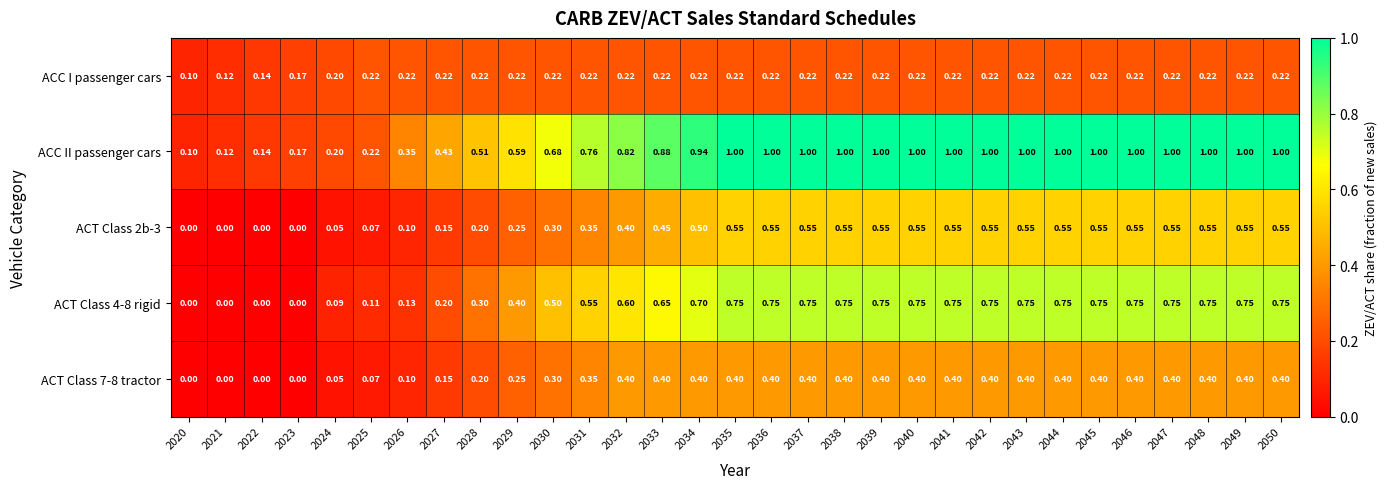

How many distinct data groups are displayed?

5